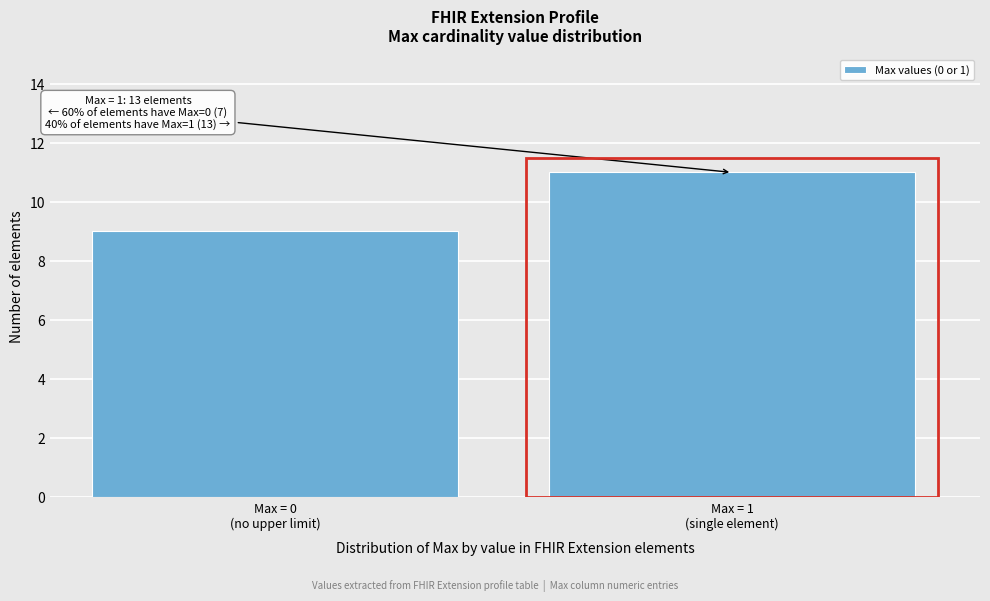

Reading right to left, extract all data points from this chart.

11	9